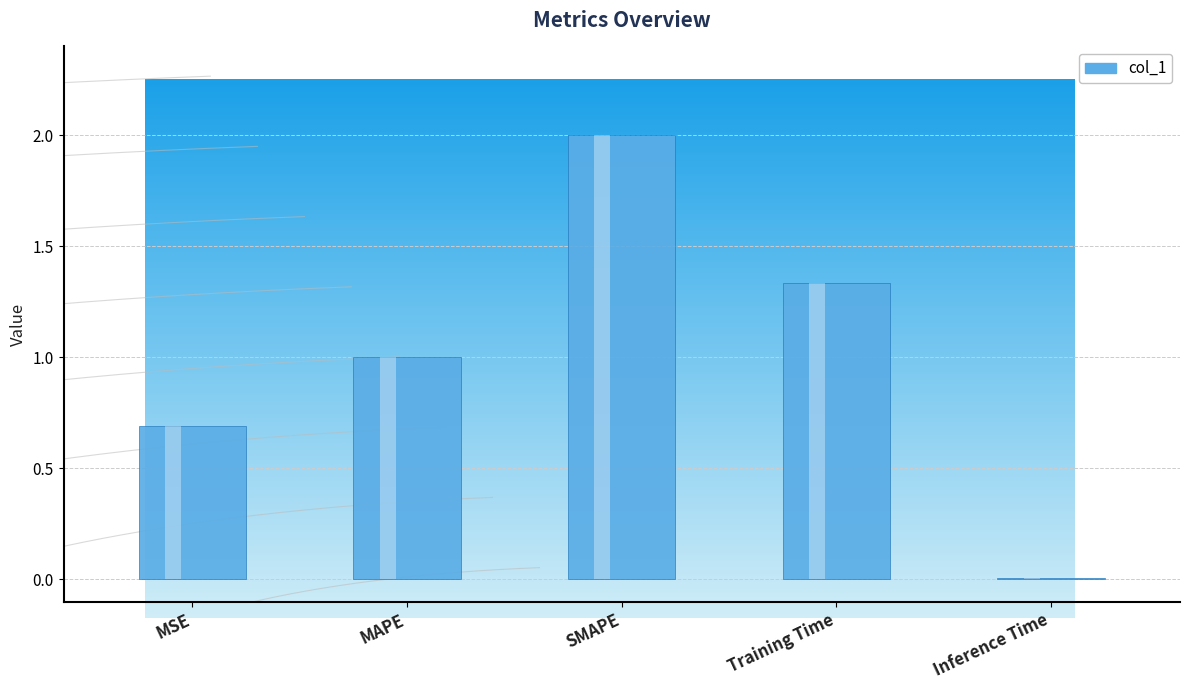

Reading left to right, transcribe all the data shown in this chart.

0.7	1.0	2.0	1.3	0.0